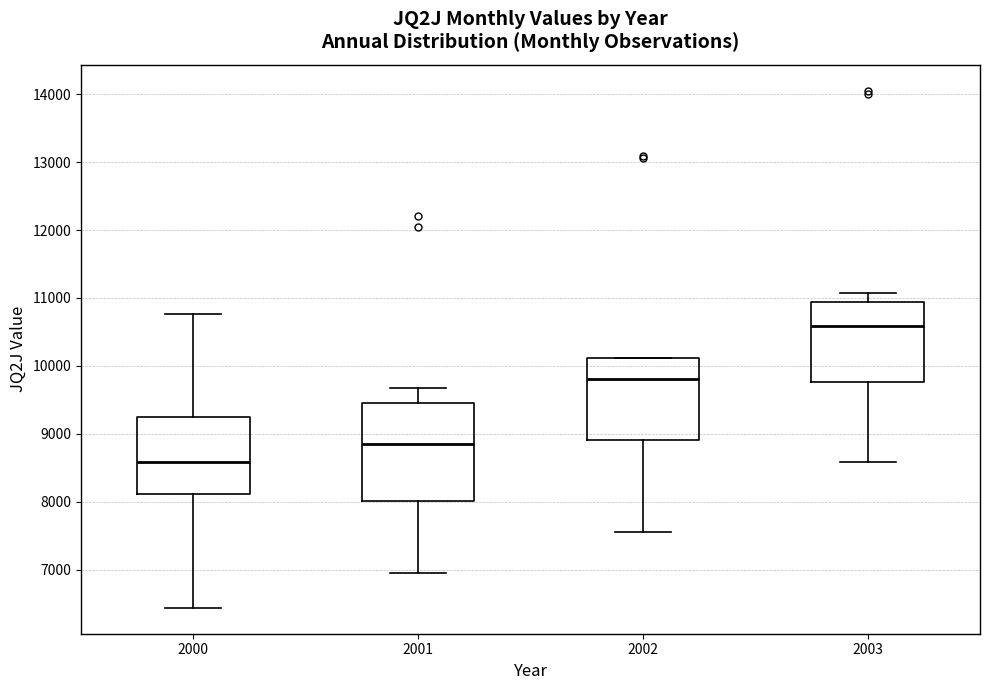

Comparing the boxes themselves (not the whiskers), which one is the tallest?

2001